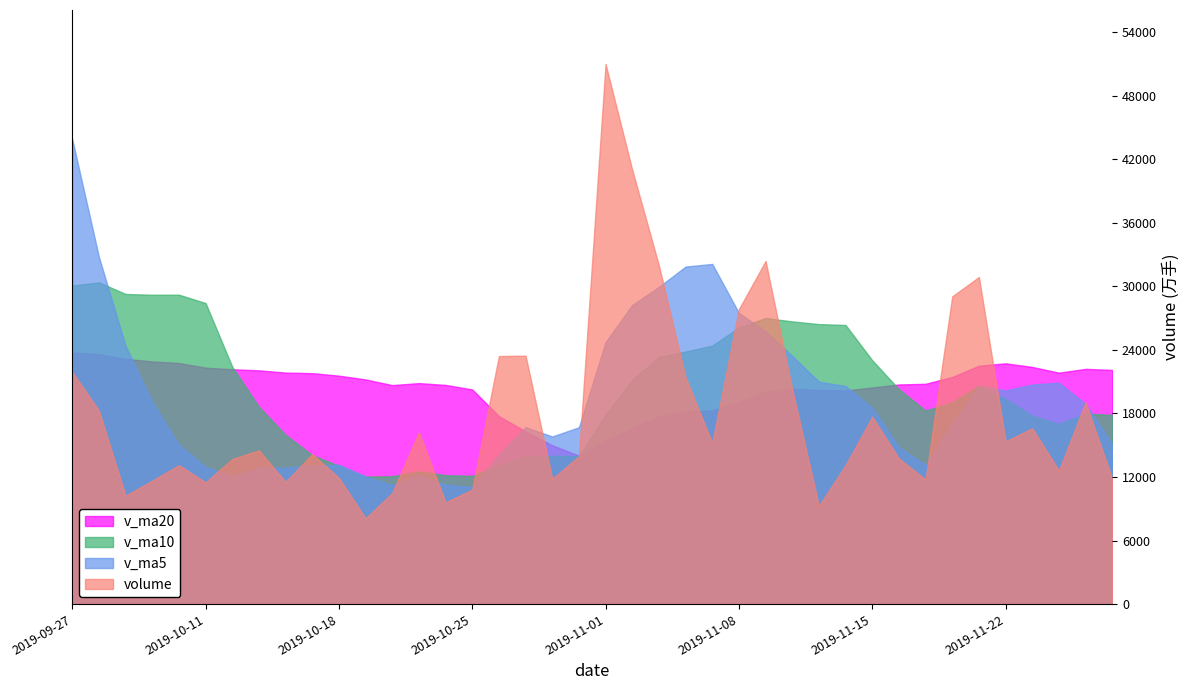

List the series in order of their peak value, lowest first.

v_ma20, v_ma10, v_ma5, volume